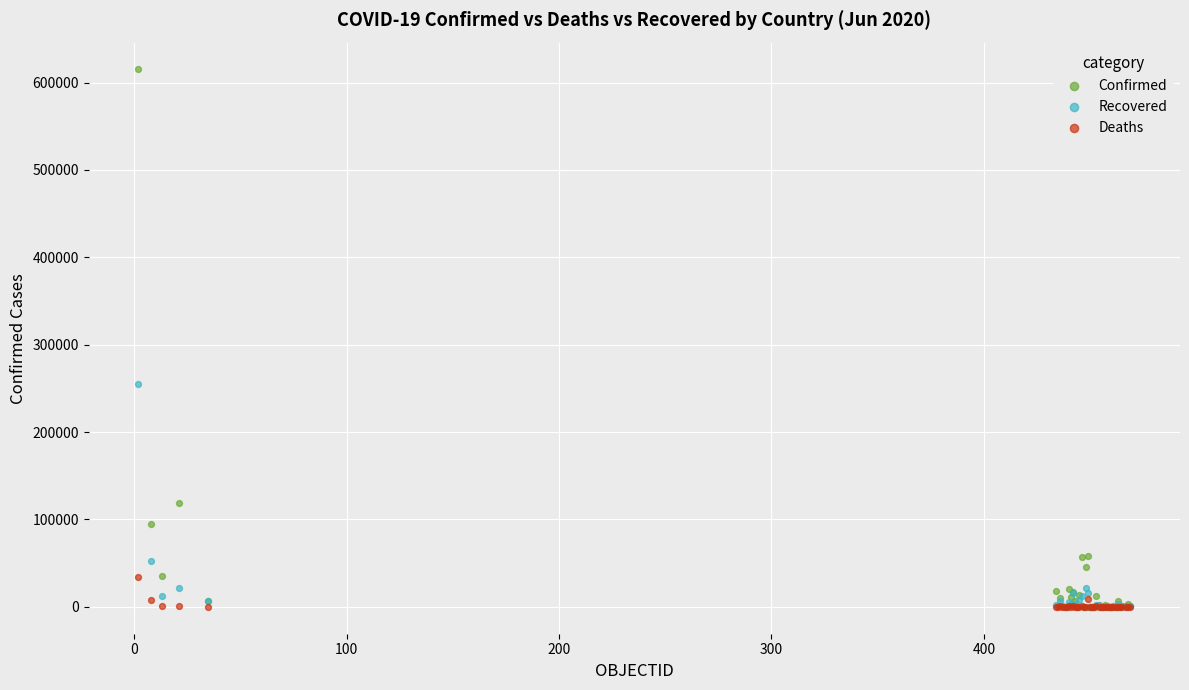

In the Recovered series, what Y value is closest to 127486?

52184